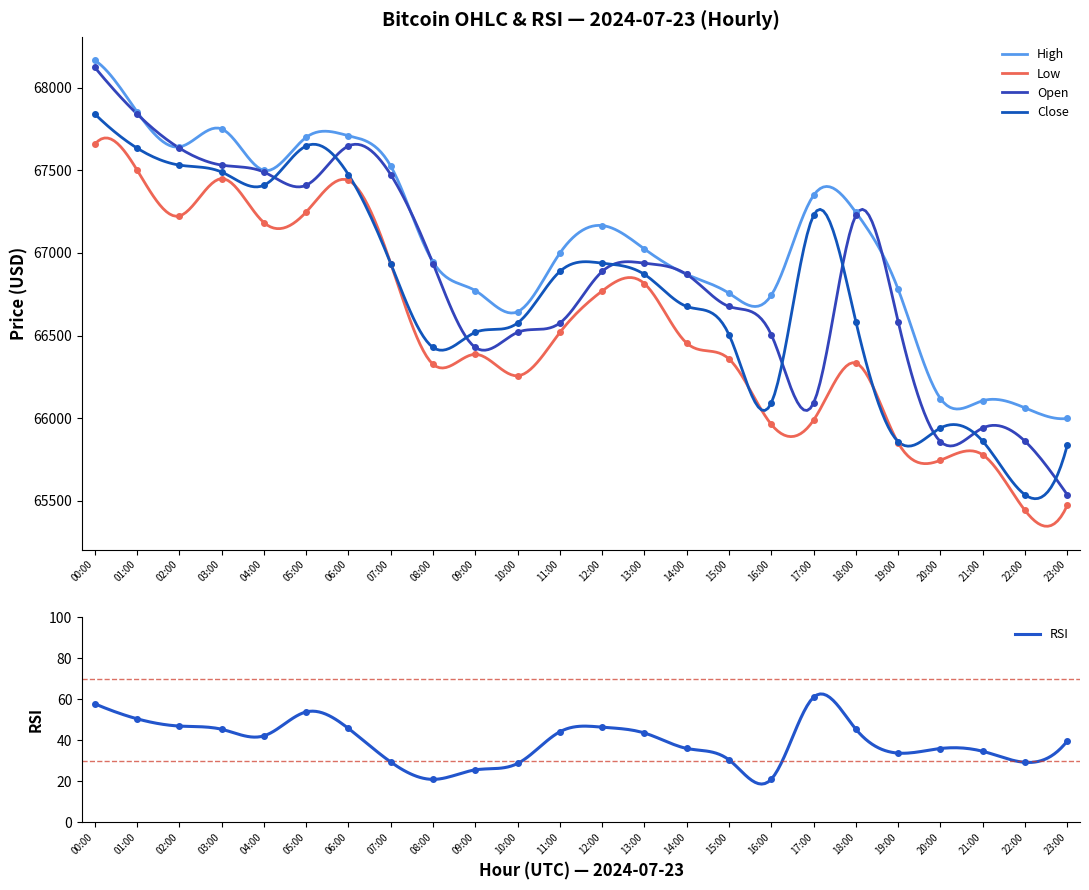

What is the label of the 11th point from the left?

10:00